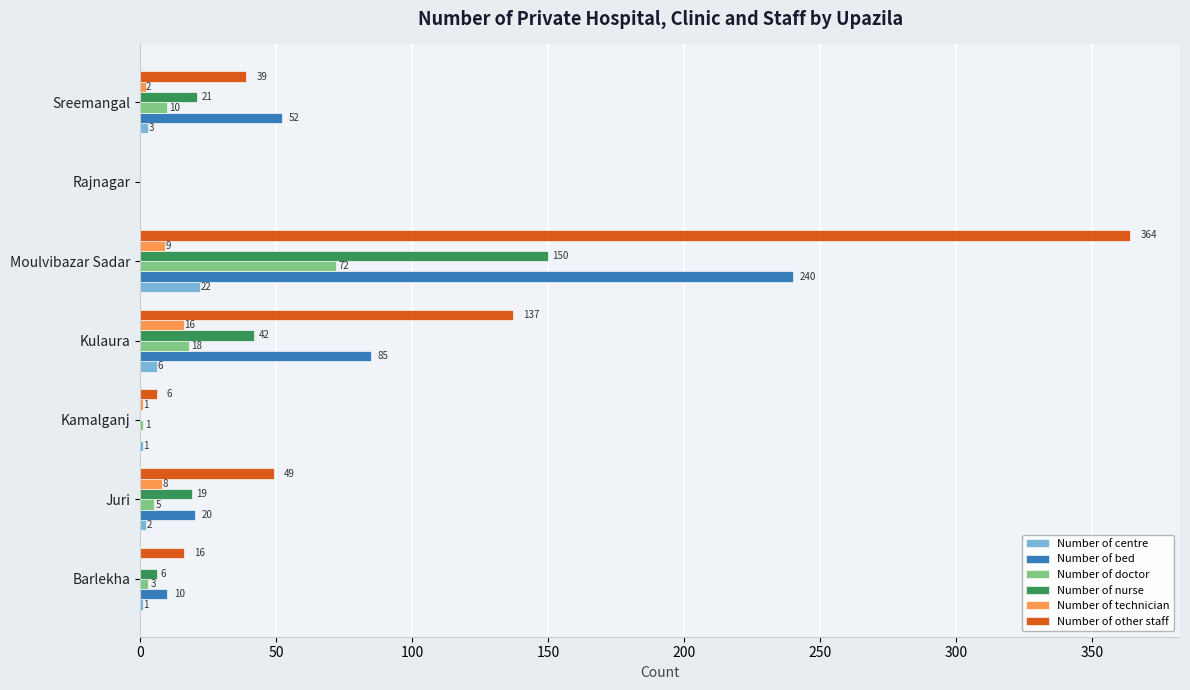

Which series has the largest total across all categories?

Number of other staff